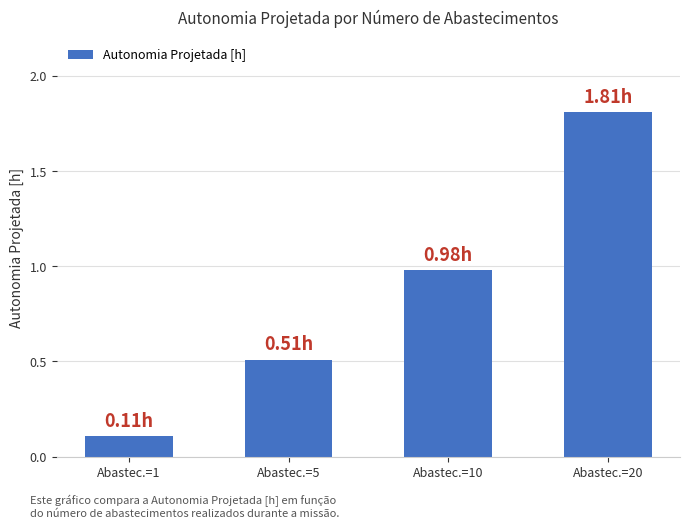

Between Abastec.=10 and Abastec.=5, which is larger?

Abastec.=10